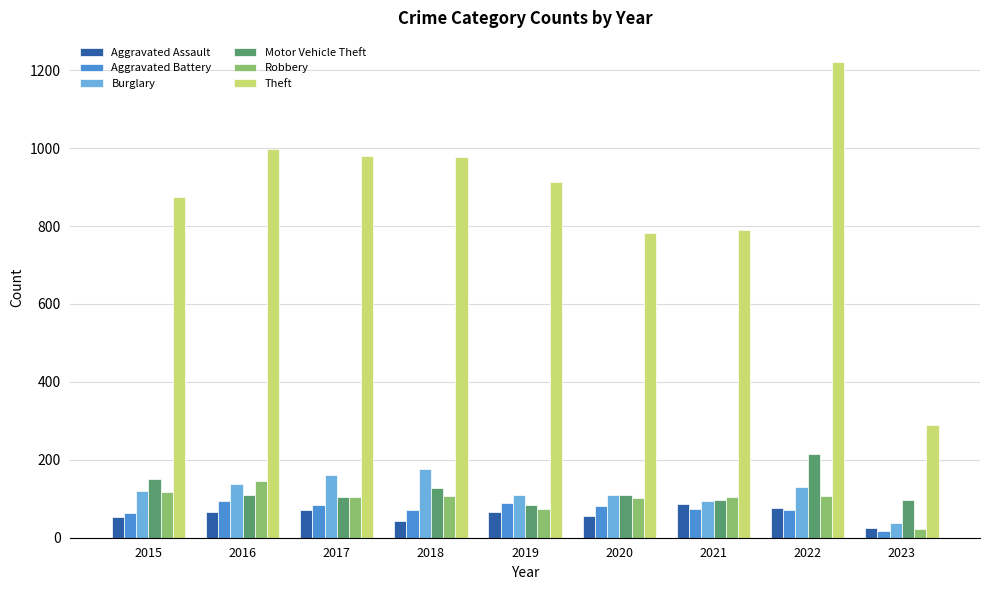

Which category has the lowest value in the Burglary series?

2023